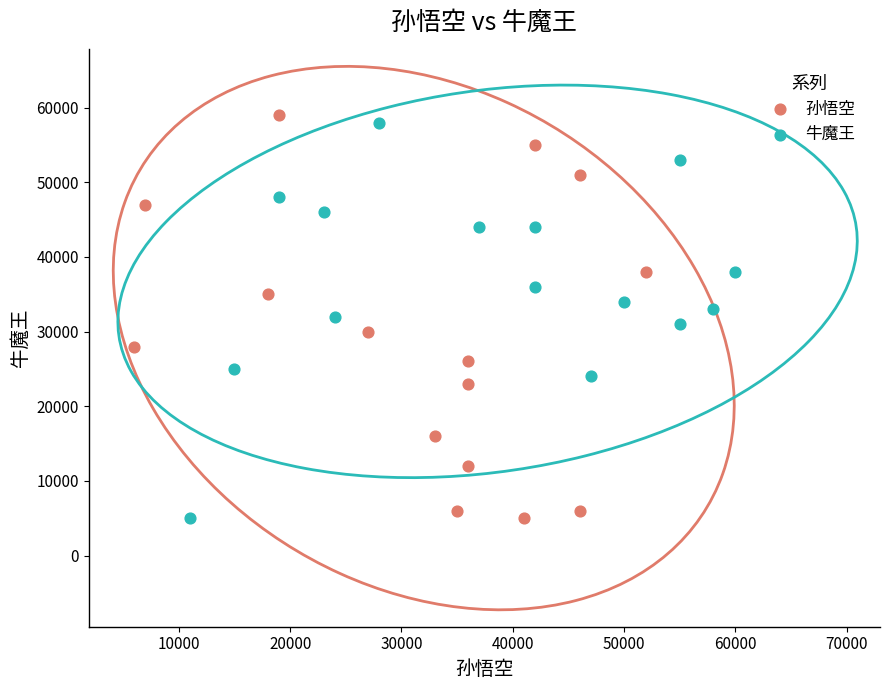

What are all the series names shown in the legend?

孙悟空, 牛魔王